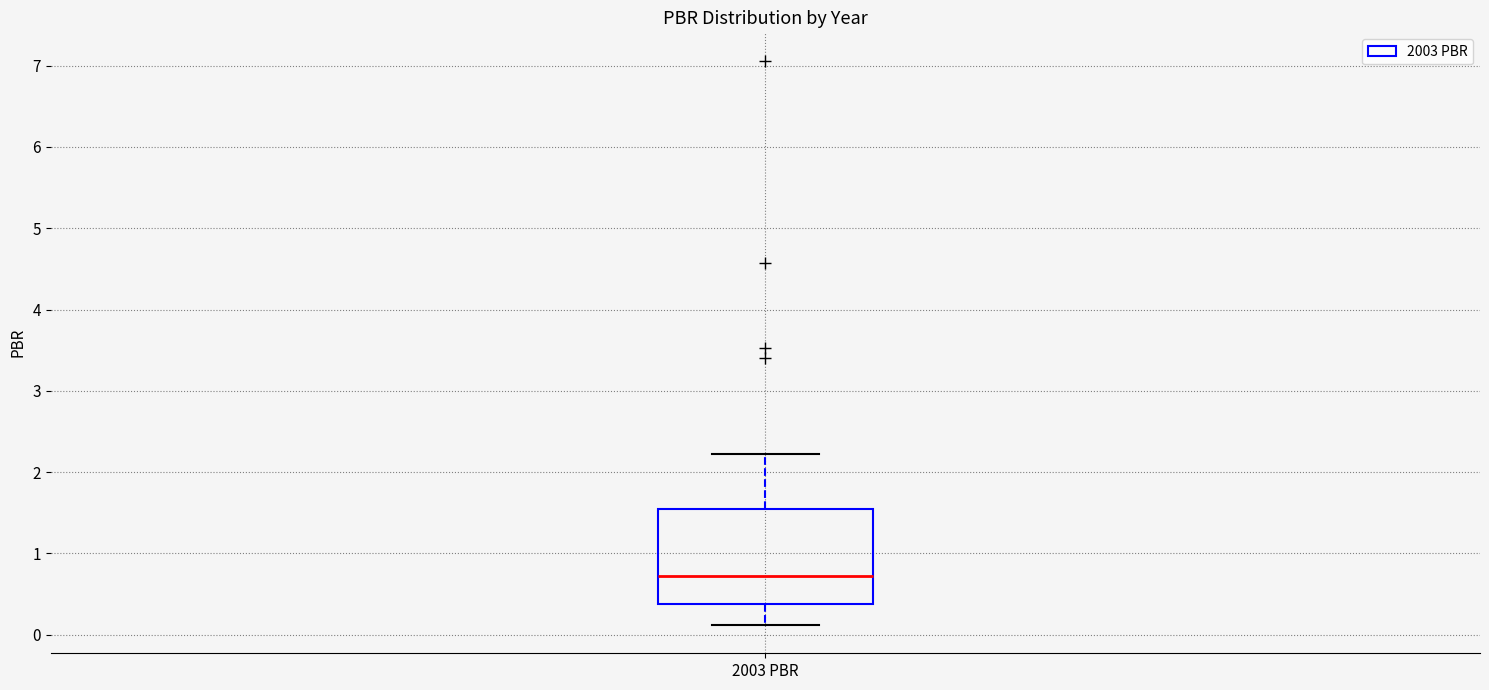

Where is the lower edge of the box for 2003 PBR on the y-axis? The values are not printed on the chart, so give them approximately, as read against the axis.

0.4